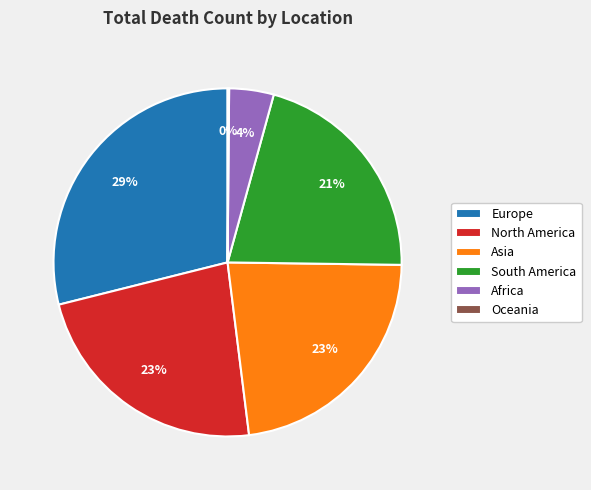

What percentage is the Africa slice, to the nearest percent?

4%